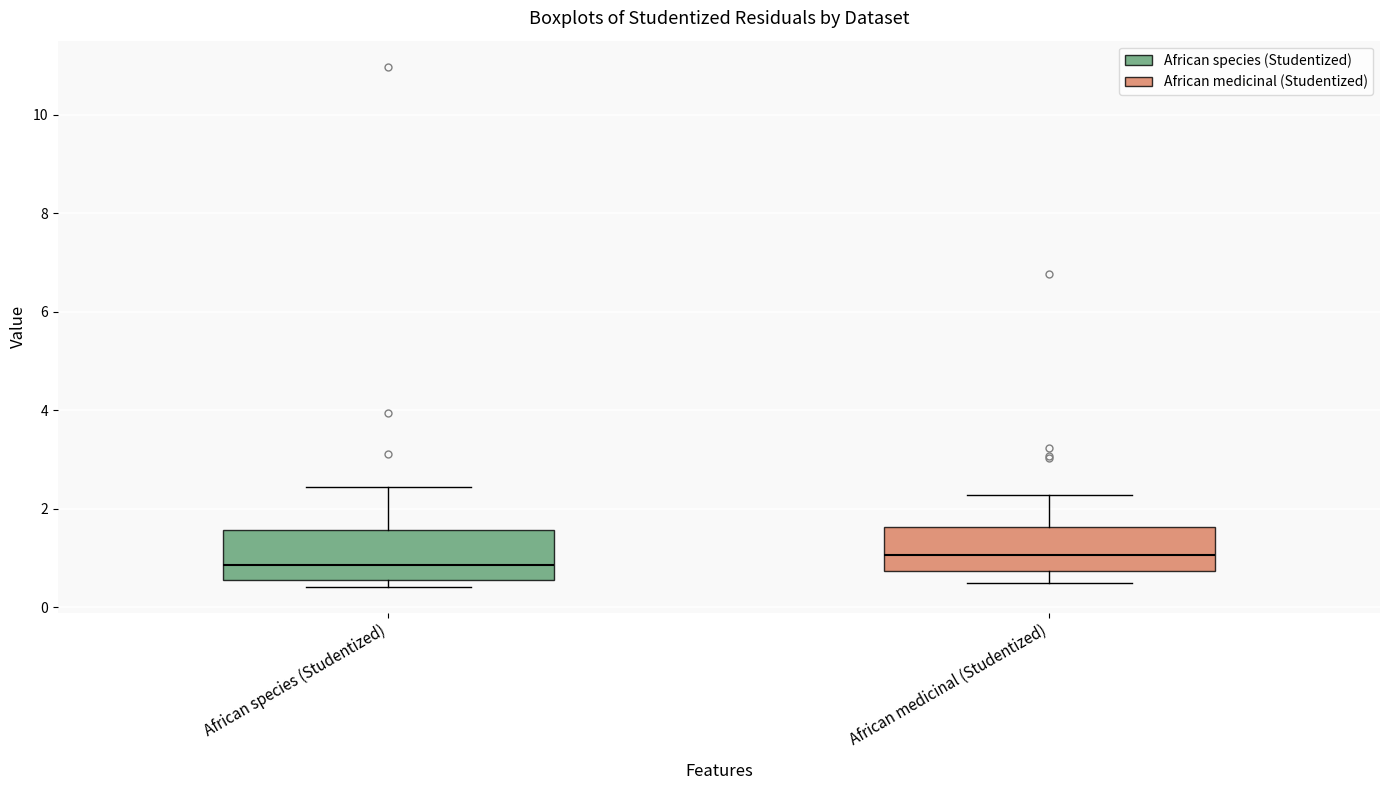

Reading left to right, transcribe this box plot: for each box, give where its median line is, the range the box spans, and where its two whiskers end, as read against the y-axis. The values are not printed on the chart, so give them approximately, as read against the axis.

African species (Studentized): median 0.8, box 0.6 to 1.6, whiskers 0.4 to 2.4
African medicinal (Studentized): median 1.0, box 0.8 to 1.6, whiskers 0.4 to 2.2